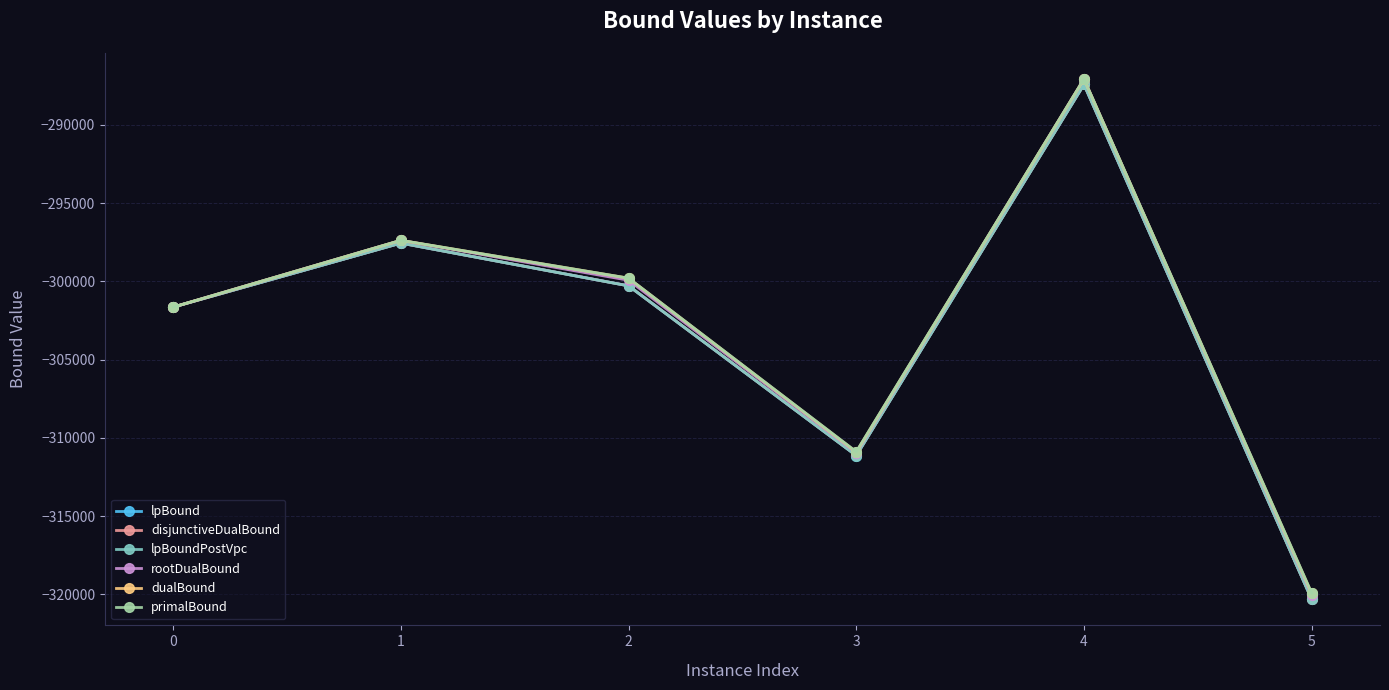

Rank the series at 4 from lowest to highest value.

lpBound, disjunctiveDualBound, lpBoundPostVpc, rootDualBound, dualBound, primalBound